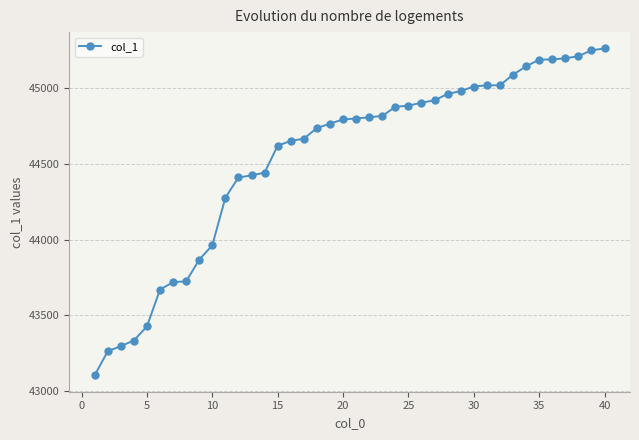

What is the value of the 35th point from the left?

45186